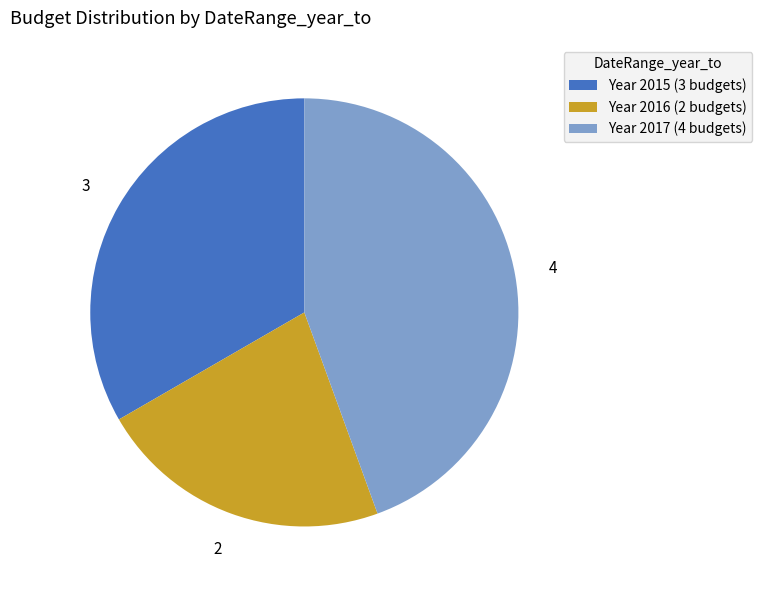

Is the sum of Year 2017 (4 budgets) and Year 2015 (3 budgets) greater than half?

Yes